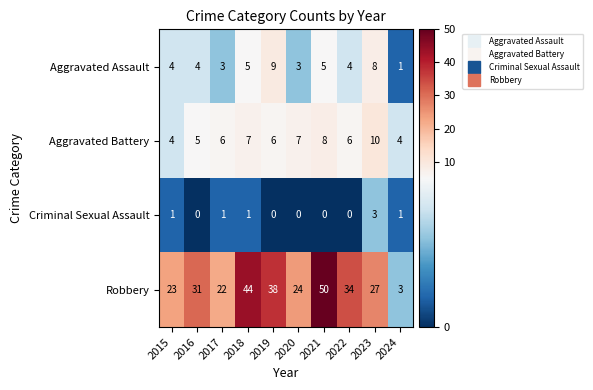

How many Aggravated Assault values are between 3 and 5?

7